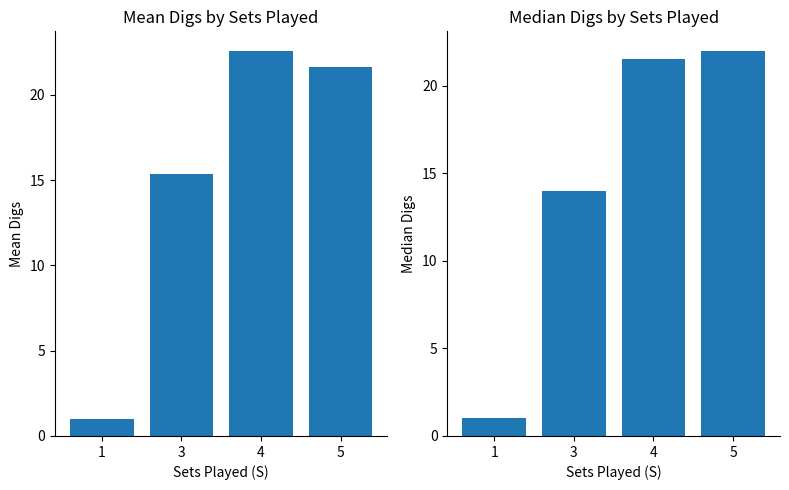

Between 1 and 4, which series saw the biggest shift?

Mean Digs